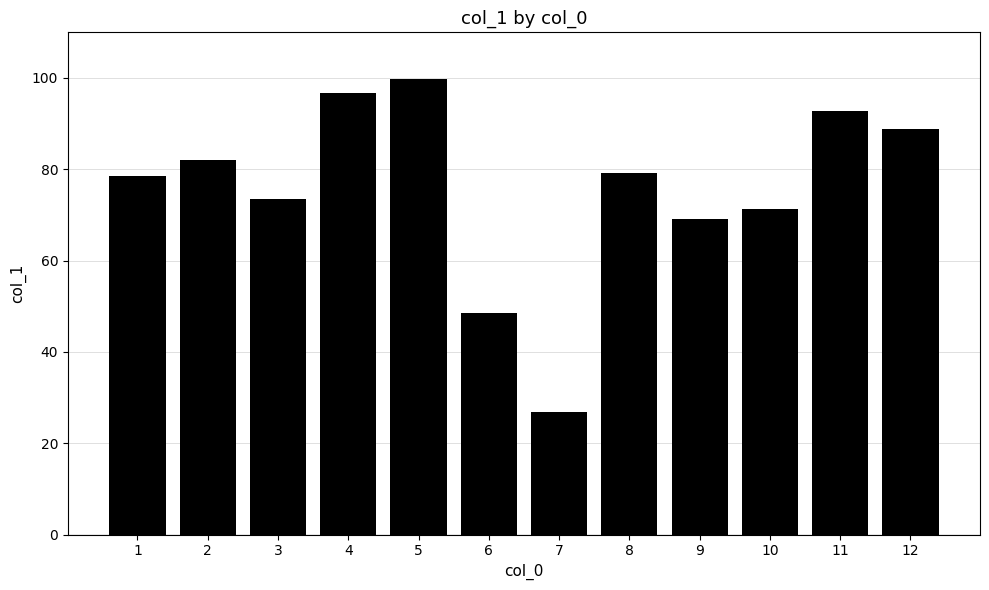

What is the difference between the values at 8 and 2?

3.0